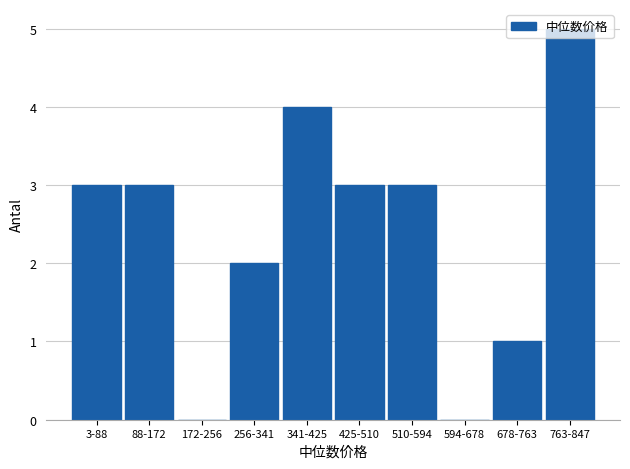

The chart shows a value of 3 at 256-341. True or false?

False